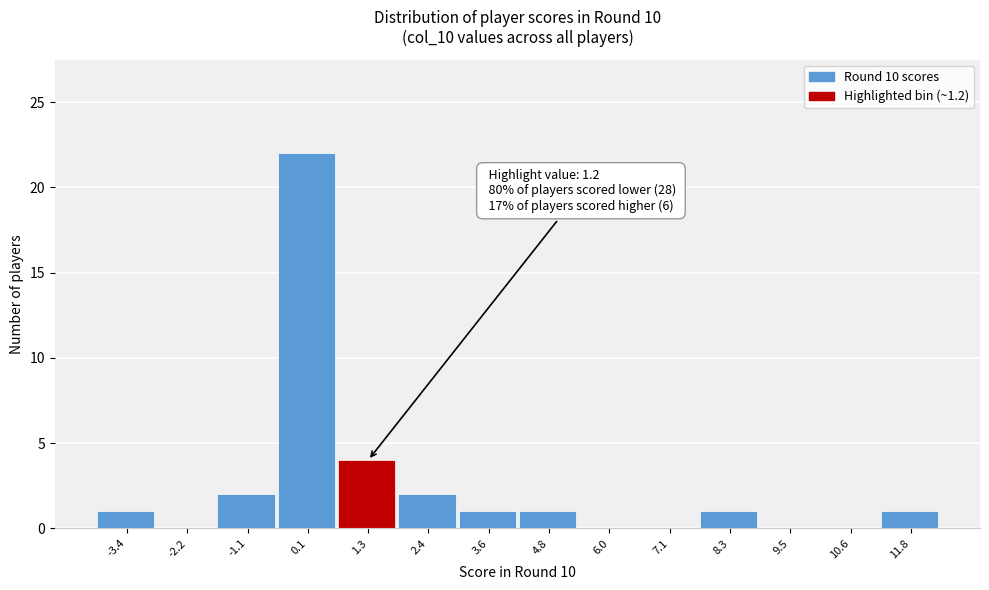

Which range on the x-axis has the tallest bar?

-0.4 to 0.6